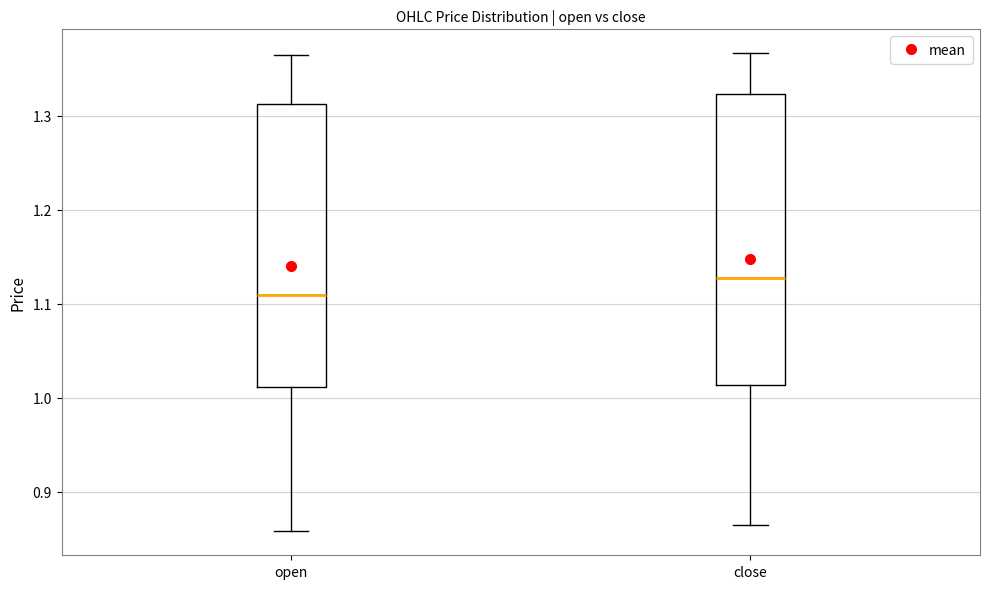

Reading left to right, transcribe this box plot: for each box, give where its median line is, the range the box spans, and where its two whiskers end, as read against the y-axis. The values are not printed on the chart, so give them approximately, as read against the axis.

open: median 1.11, box 1.01 to 1.31, whiskers 0.86 to 1.37
close: median 1.13, box 1.01 to 1.32, whiskers 0.86 to 1.37